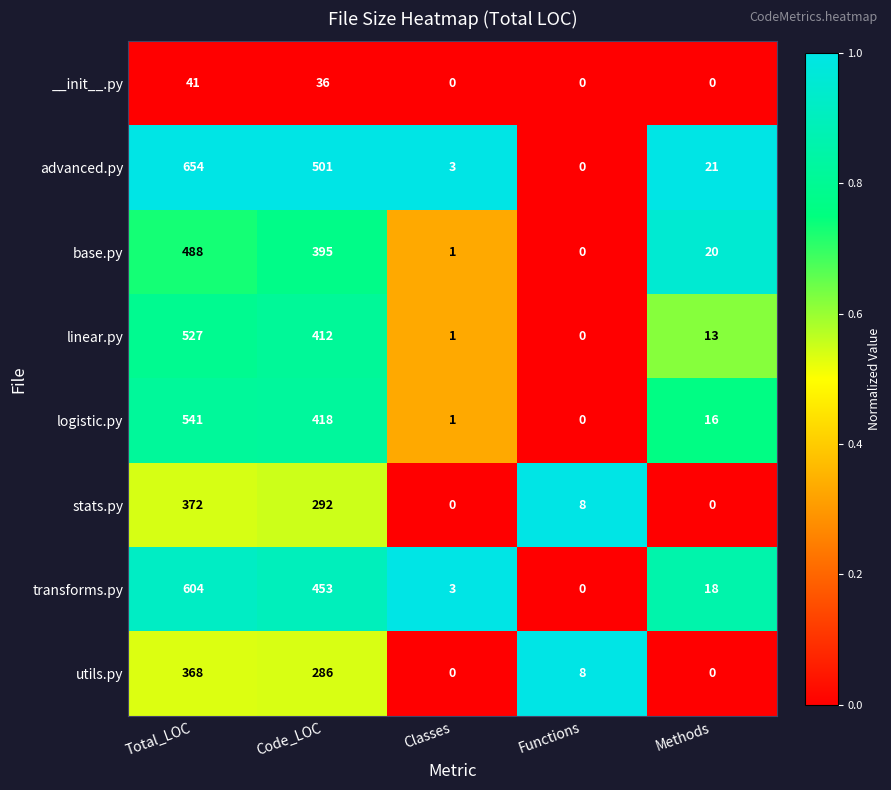

Which series has the widest spread of values?

advanced.py